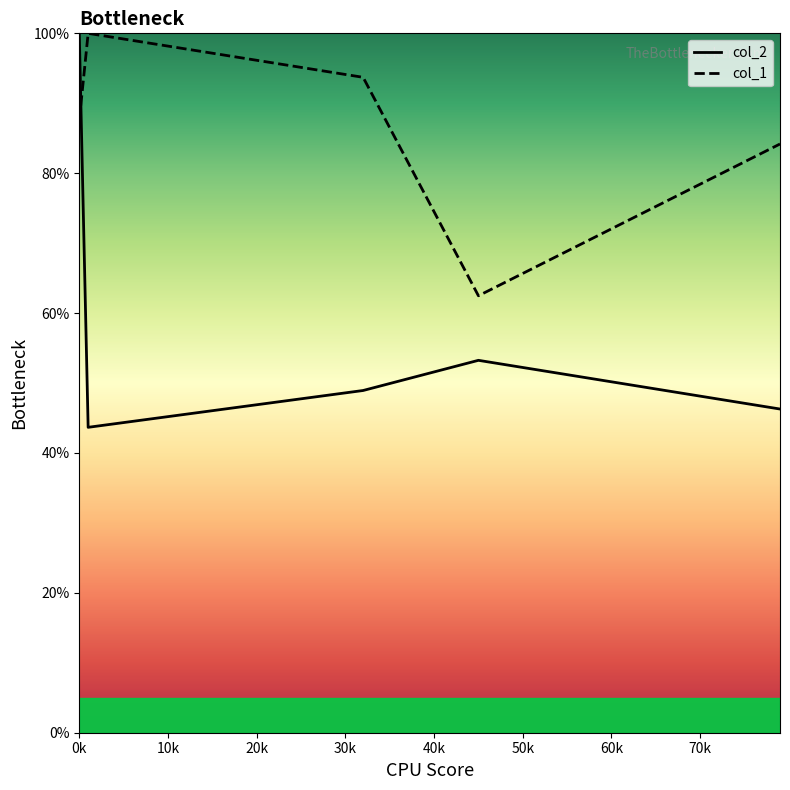

Which series has the widest spread of values?

col_2